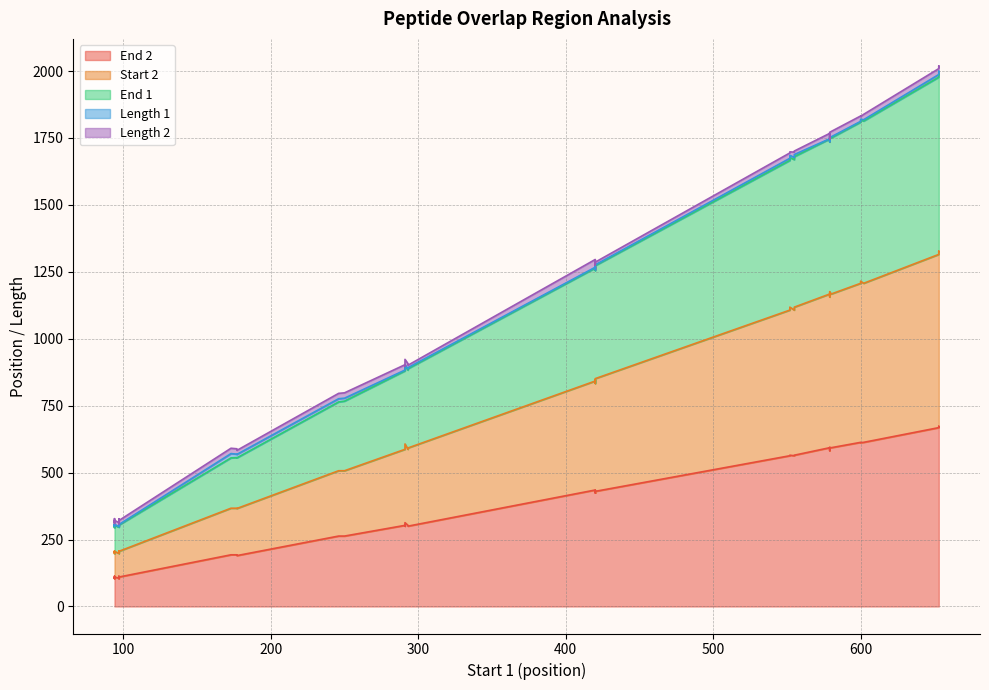

At which label is Start 2 closest to 762?

420